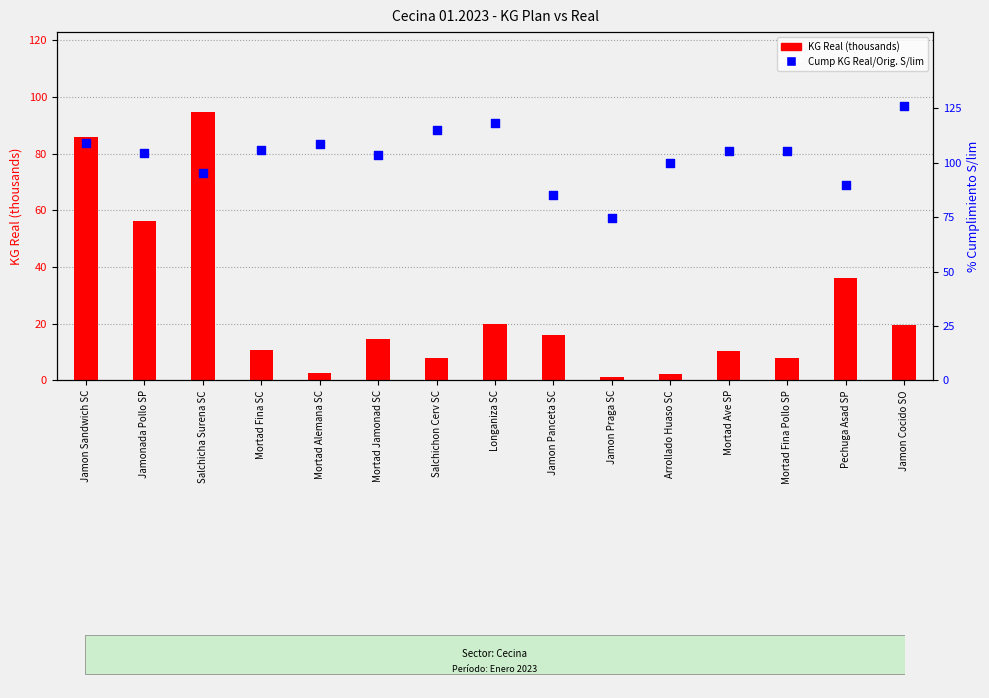

What are all the series names shown in the legend?

KG Real (thousands), Cump KG Real/Orig. S/lim